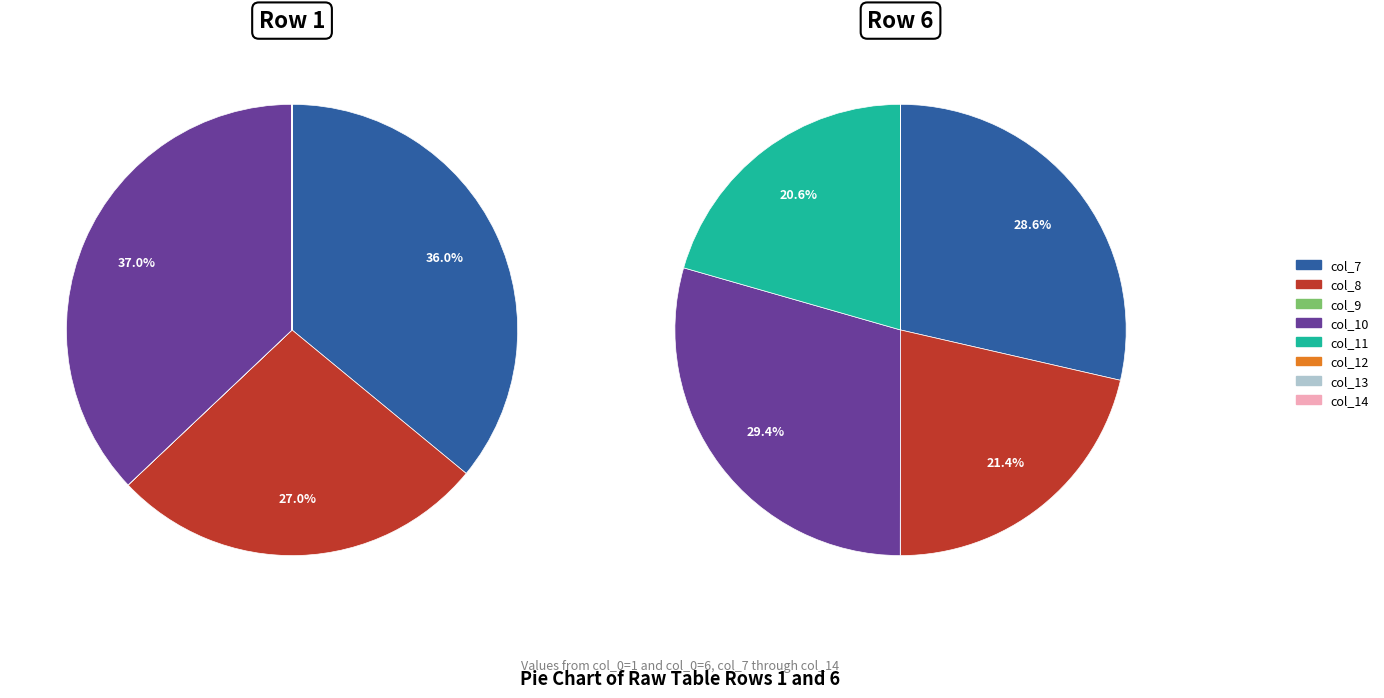

Is there a majority slice in this chart?

No